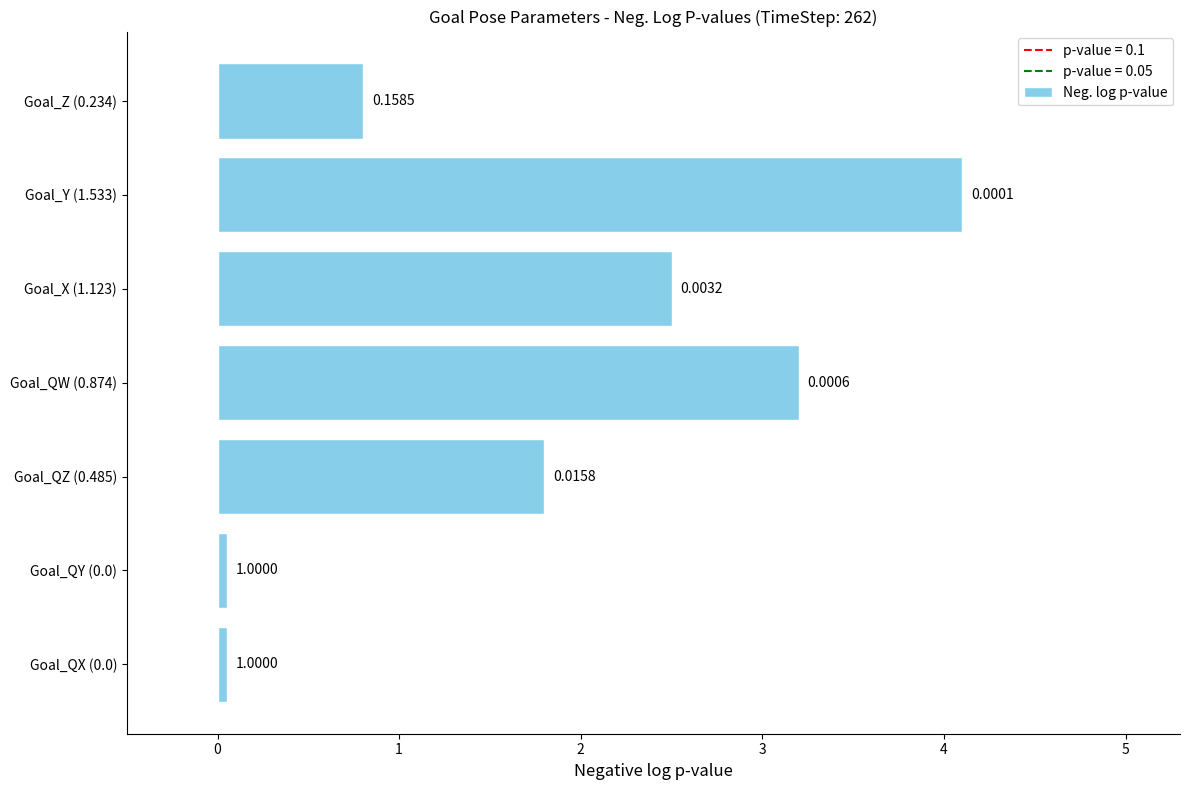

Does the chart contain stacked bars?

No